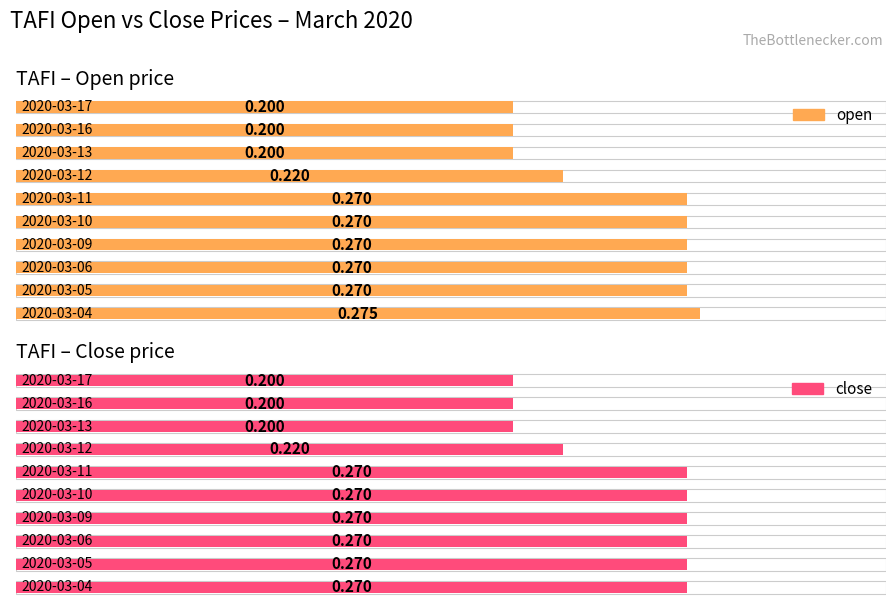

At 2020-03-09, list the series in order from smallest to largest.

open, close